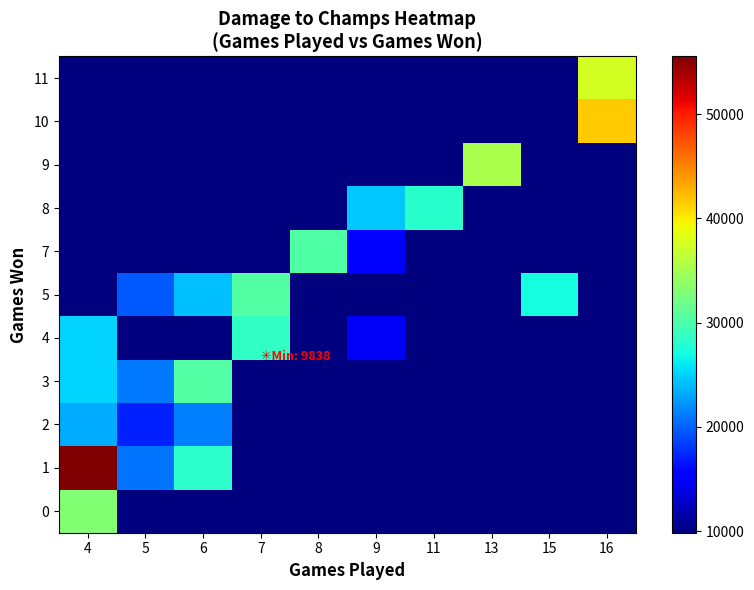

What is the spread (max minus min) of values at 7?

20595.0